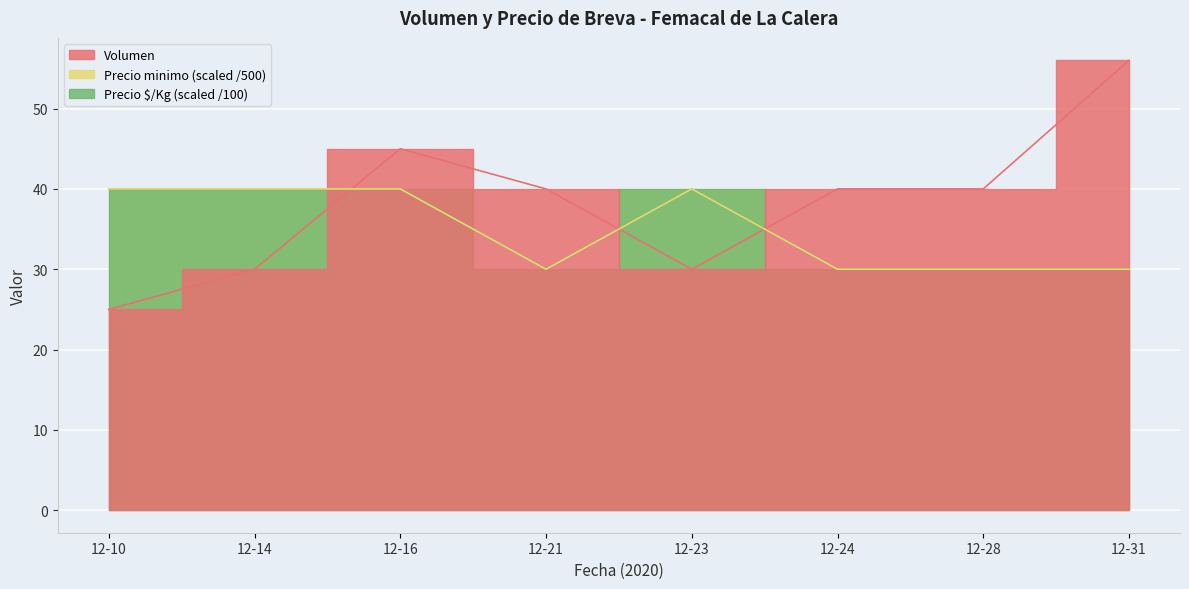

Which label corresponds to the smallest value in the chart?

12-10